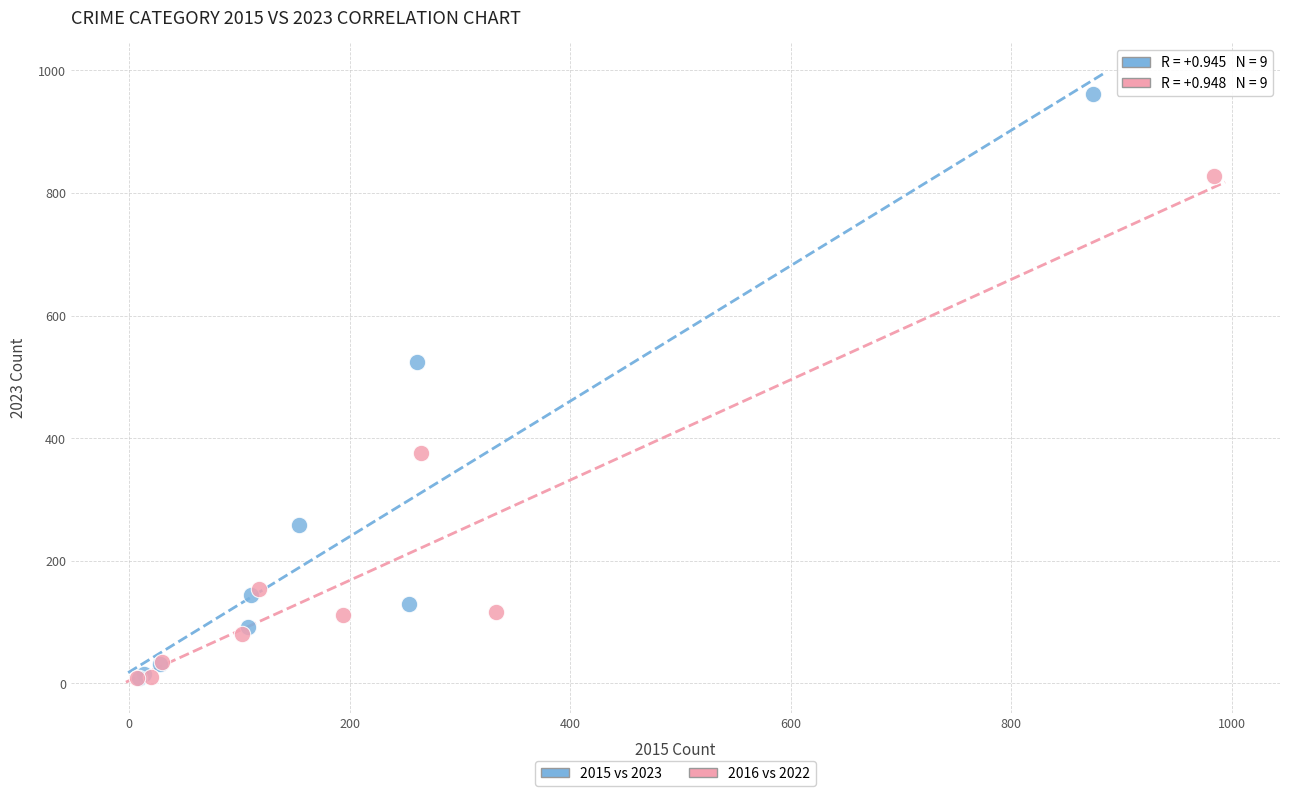

Which series reaches the maximum Y coordinate?

2015 vs 2023